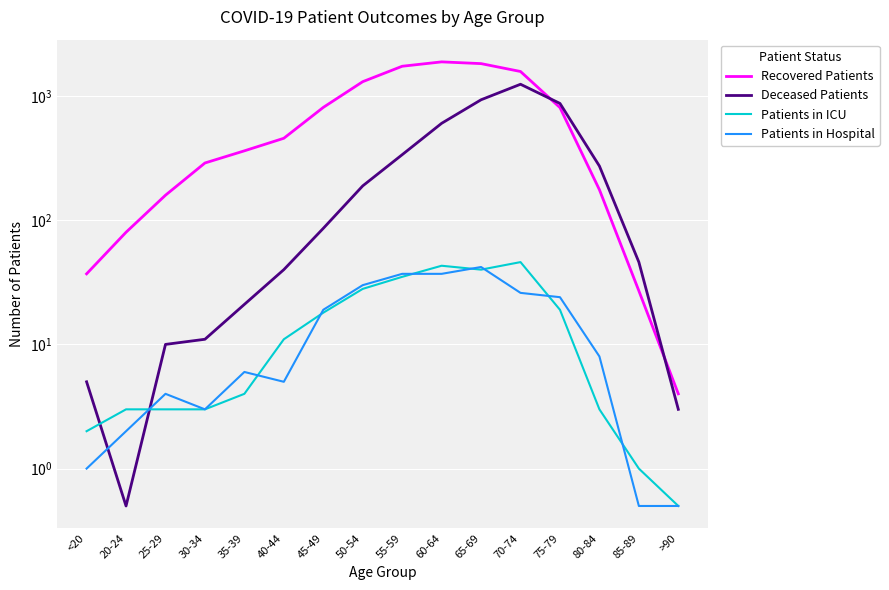

What is the lowest value of the Recovered Patients series?

4.0